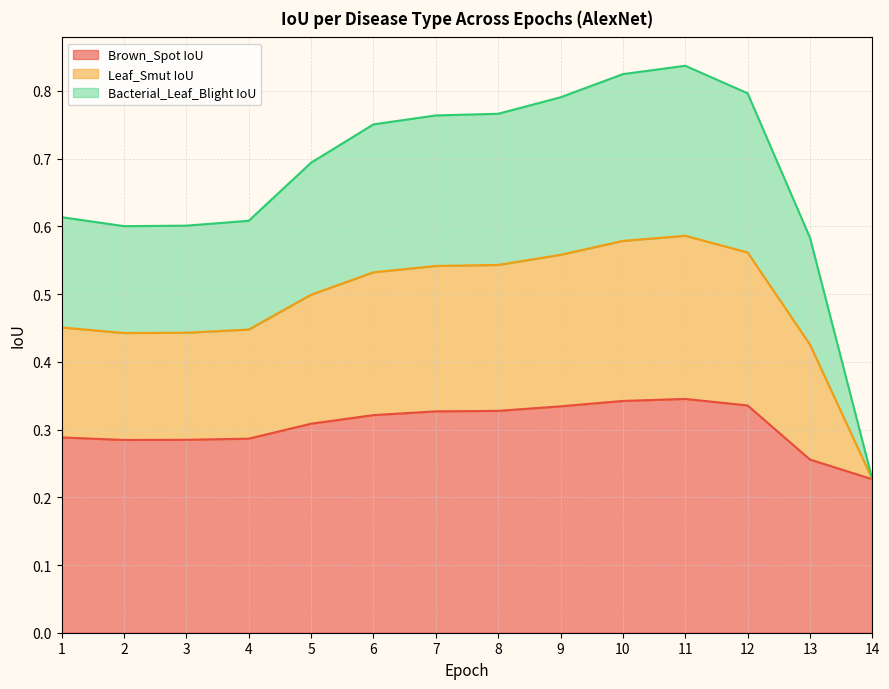

Is the value of Bacterial_Leaf_Blight IoU at 12 greater than the value of Brown_Spot IoU at 5?

Yes